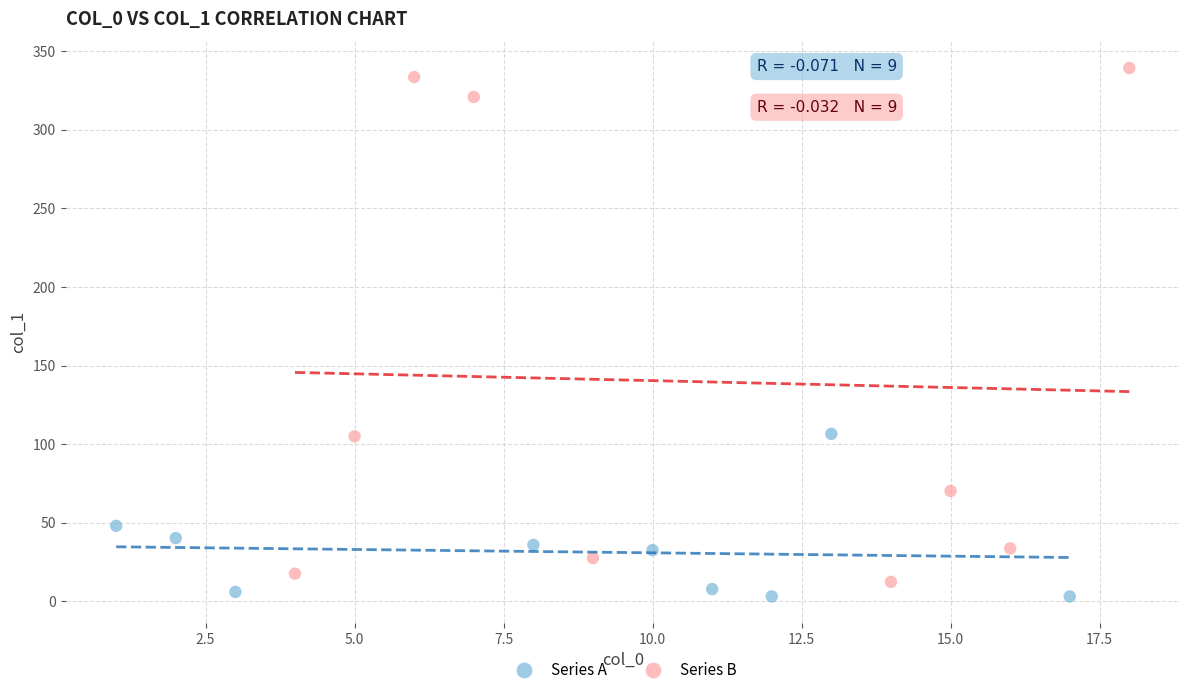

Which series contains the highest Y value?

Series B